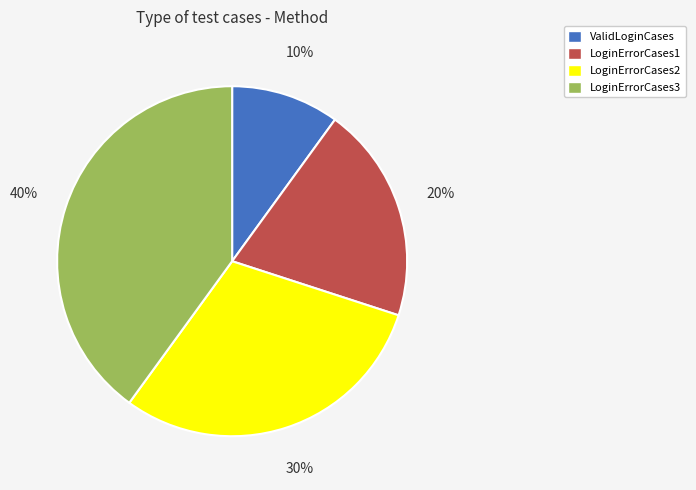

To the nearest percent, what percentage of the pie is LoginErrorCases3?

40%